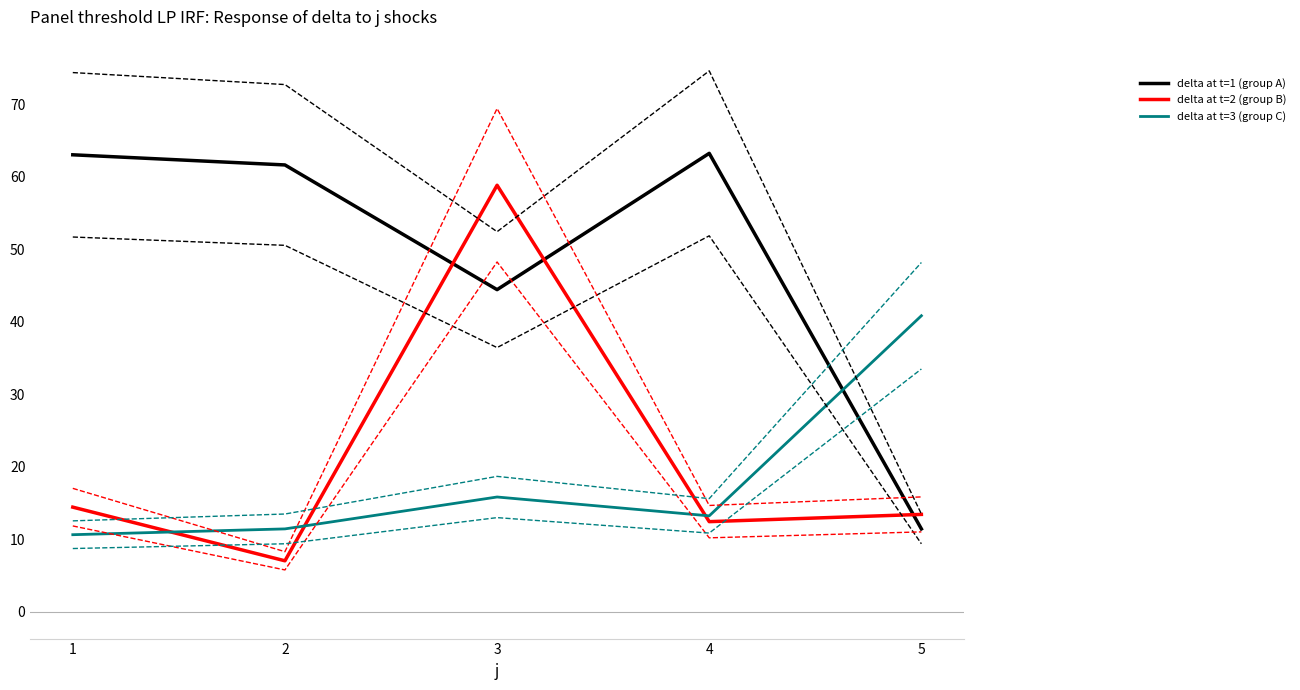

What is the value of the delta at t=1 (group A) point at the 5th from the left?

11.4